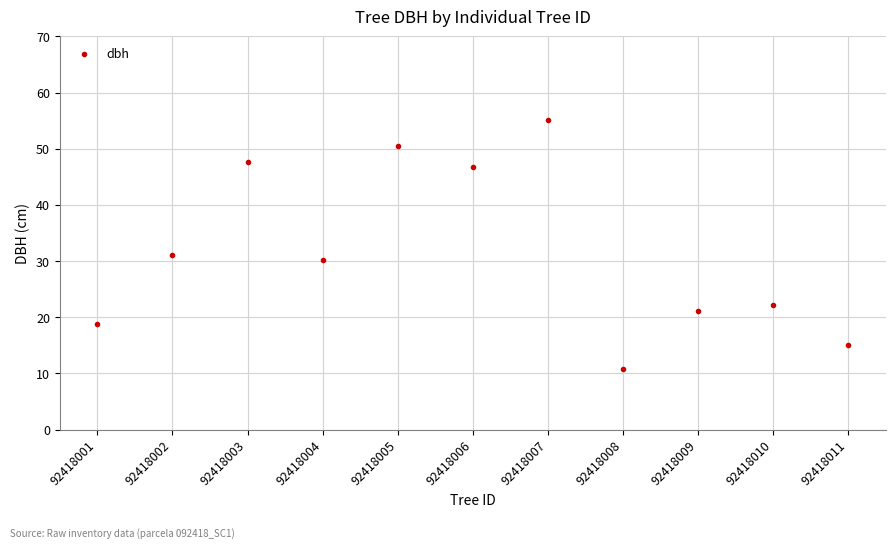

What Y value in the scatter plot is closest to 32?

31.1